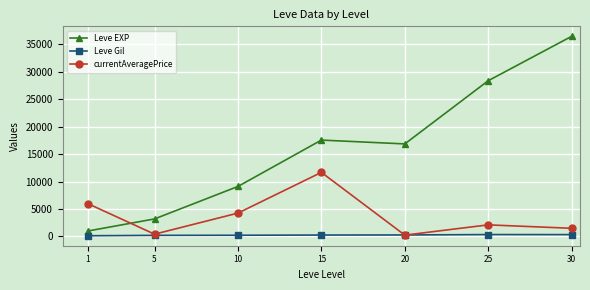

What is the difference between the maximum and minimum values in the Leve EXP series?

35515.0